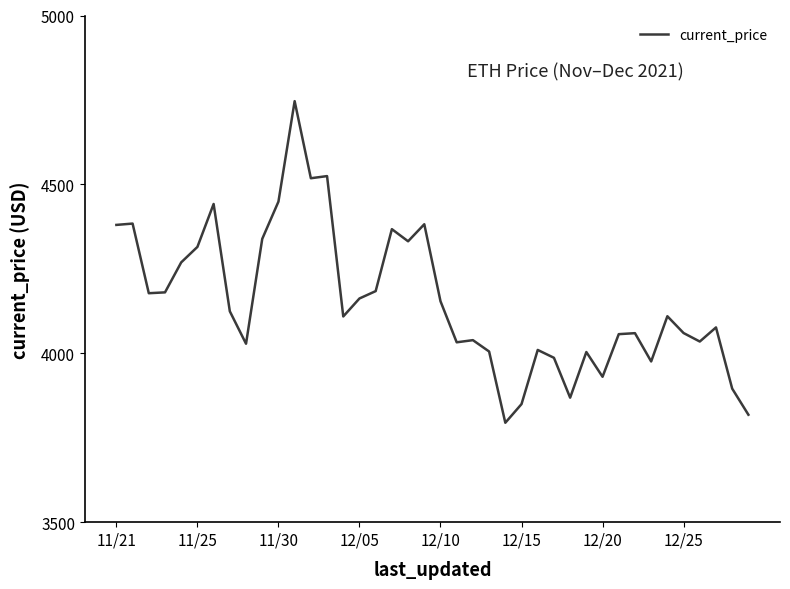

Count the number of categories in the chart.

40